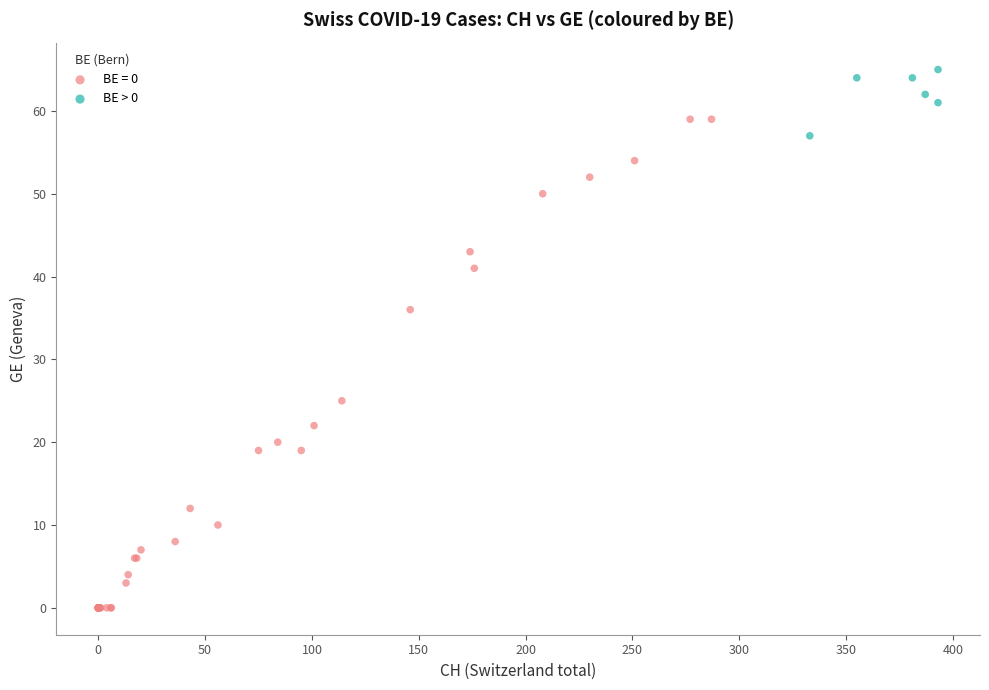

Which series has the widest spread of Y values?

BE = 0